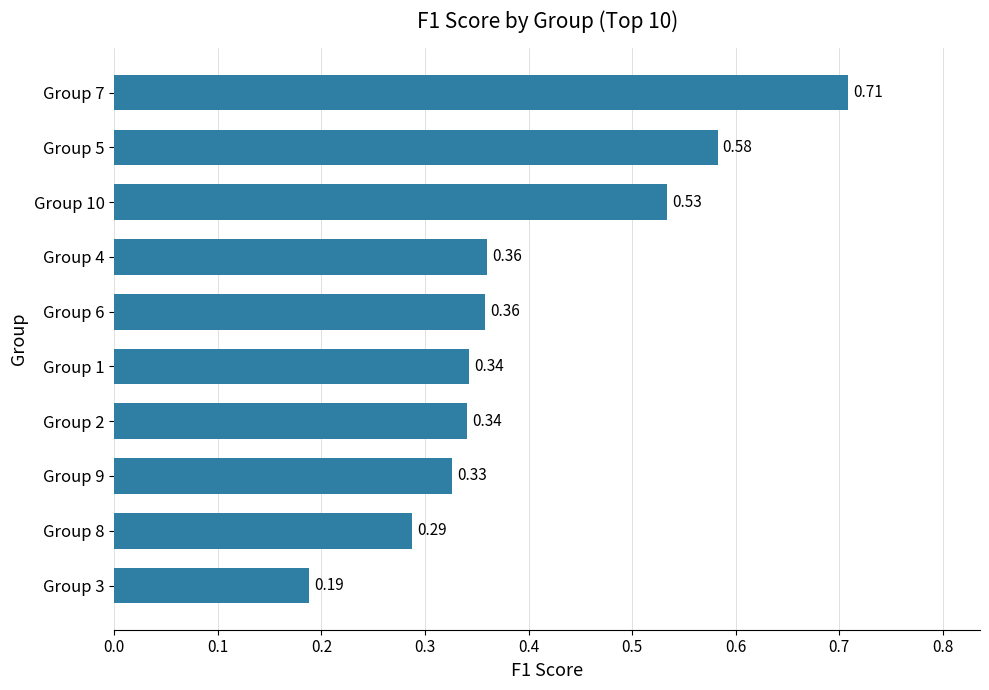

What is the change in value from Group 6 to Group 10?

+0.2